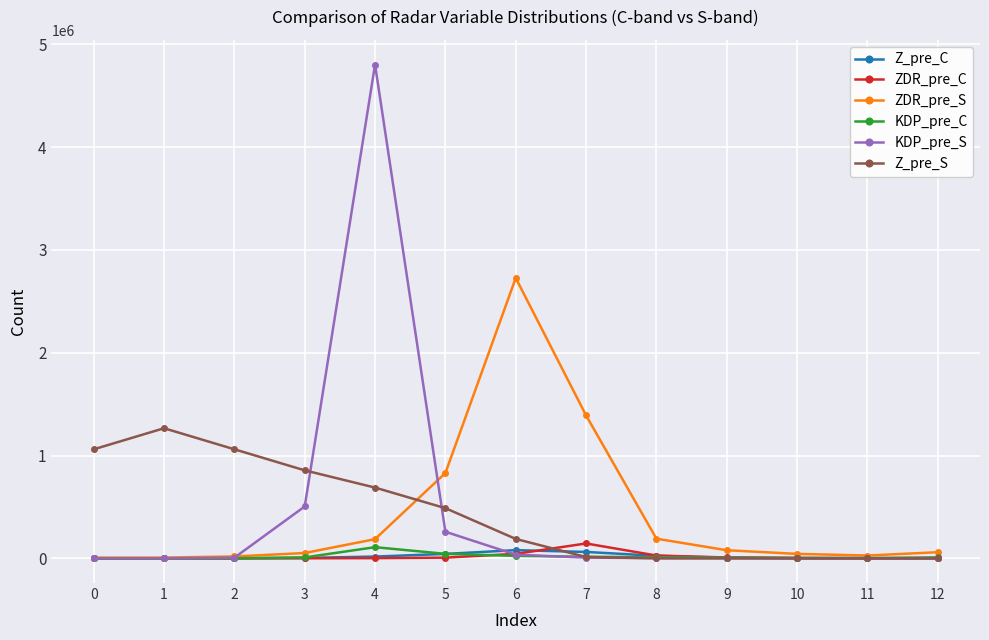

At which category is the sum across all series the highest?

4